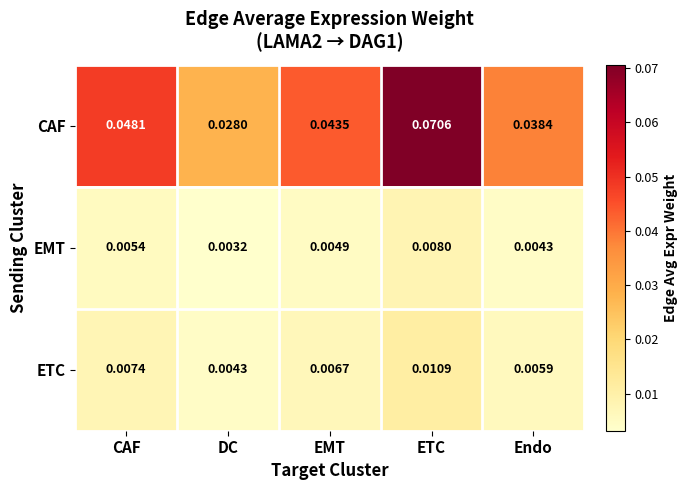

Which category has the lowest value across all series?

DC